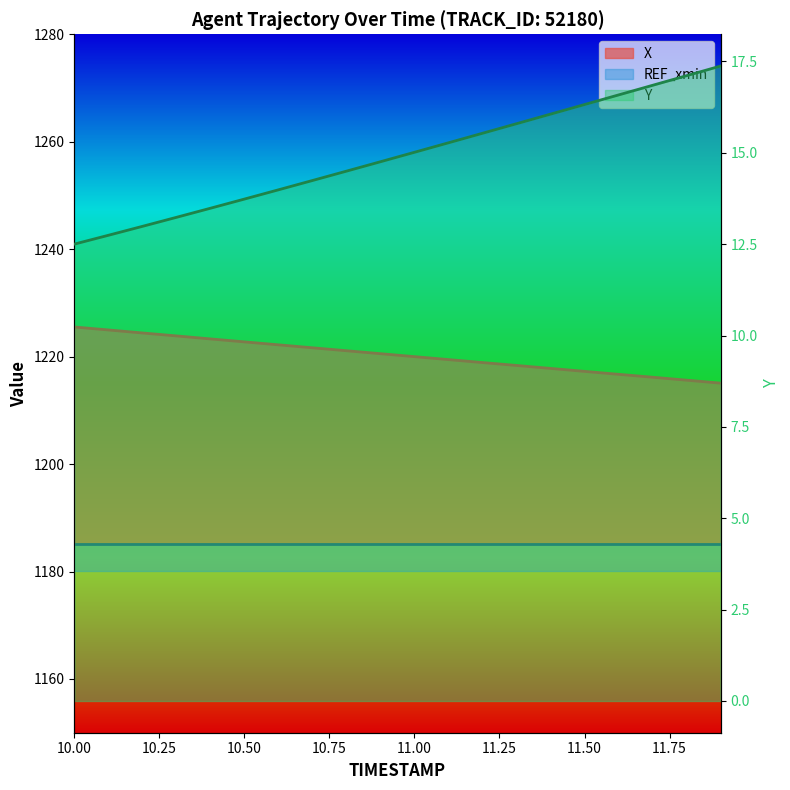

Which has a higher value, 10.2 or 11.1?

10.2